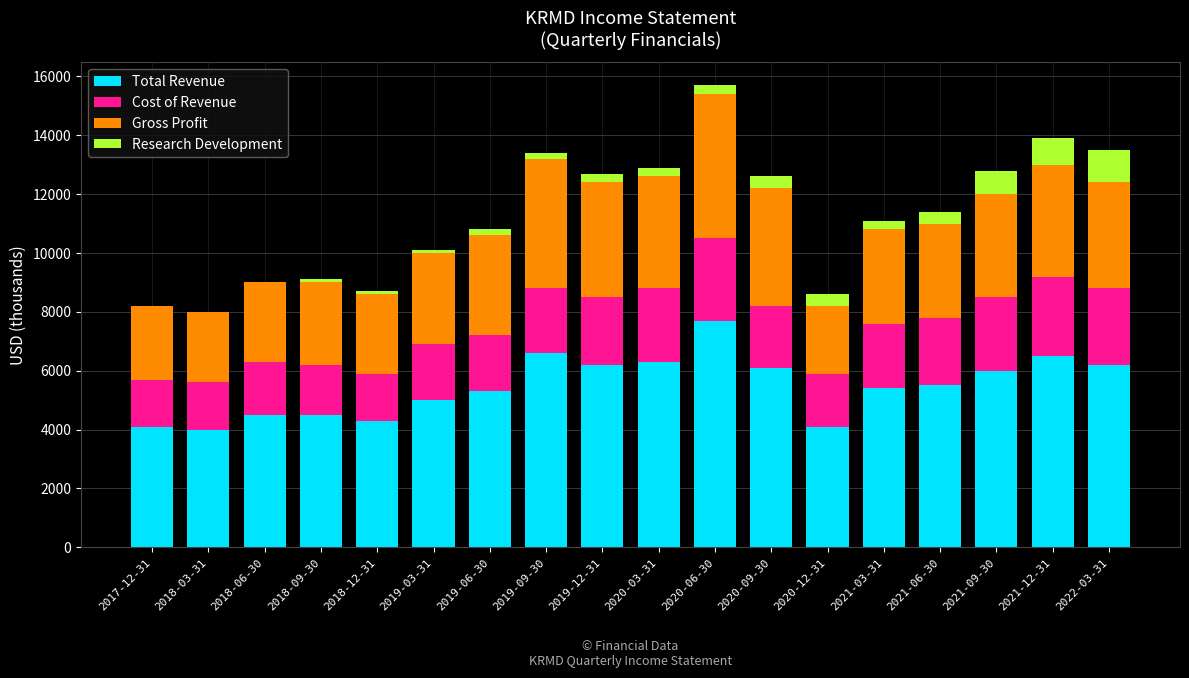

At which category is the sum across all series the highest?

2020-06-30